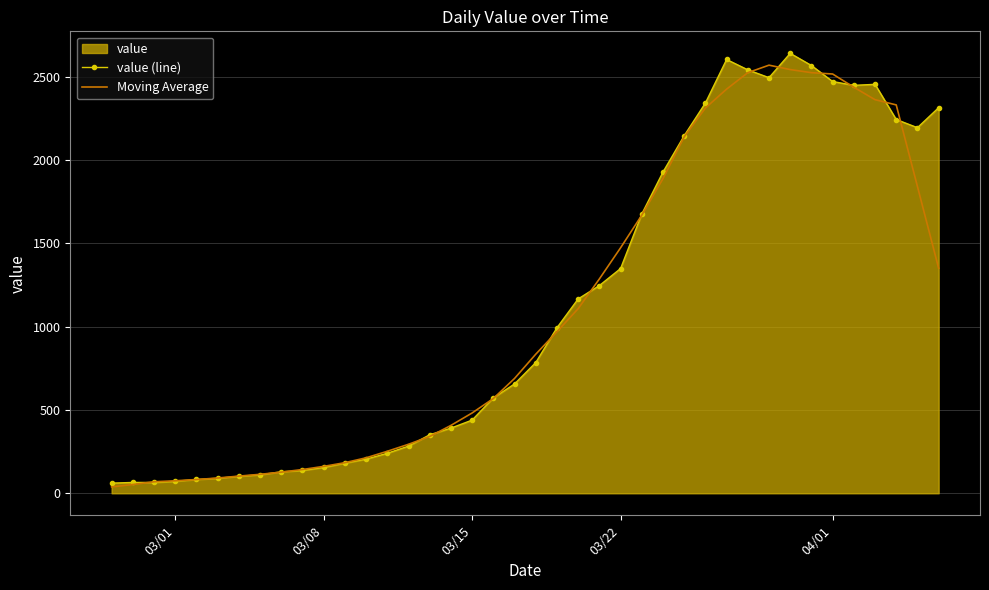

Rank the series at 03/22 from lowest to highest value.

value (line), Moving Average